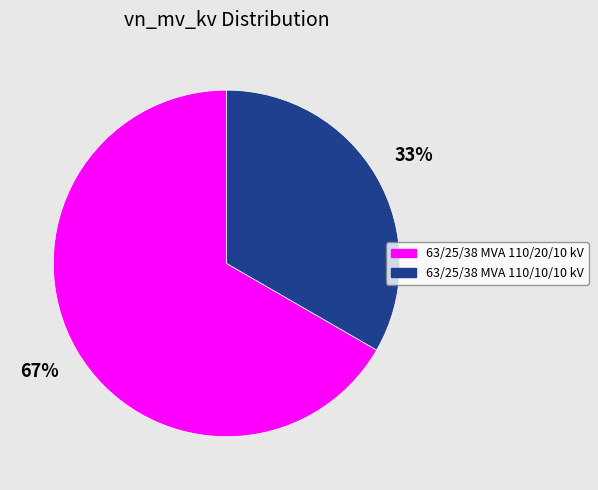

Do 63/25/38 MVA 110/20/10 kV and 63/25/38 MVA 110/10/10 kV together represent more than half of the pie?

Yes